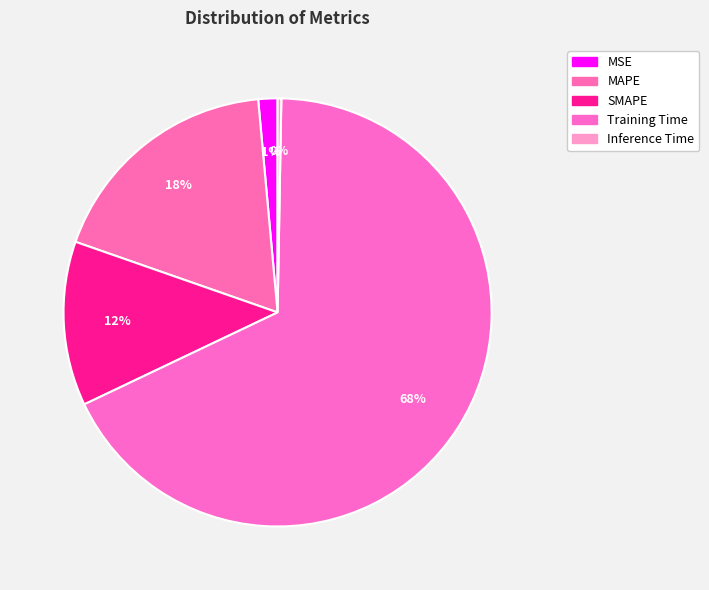

To the nearest percent, what is the average slice percentage?

20%